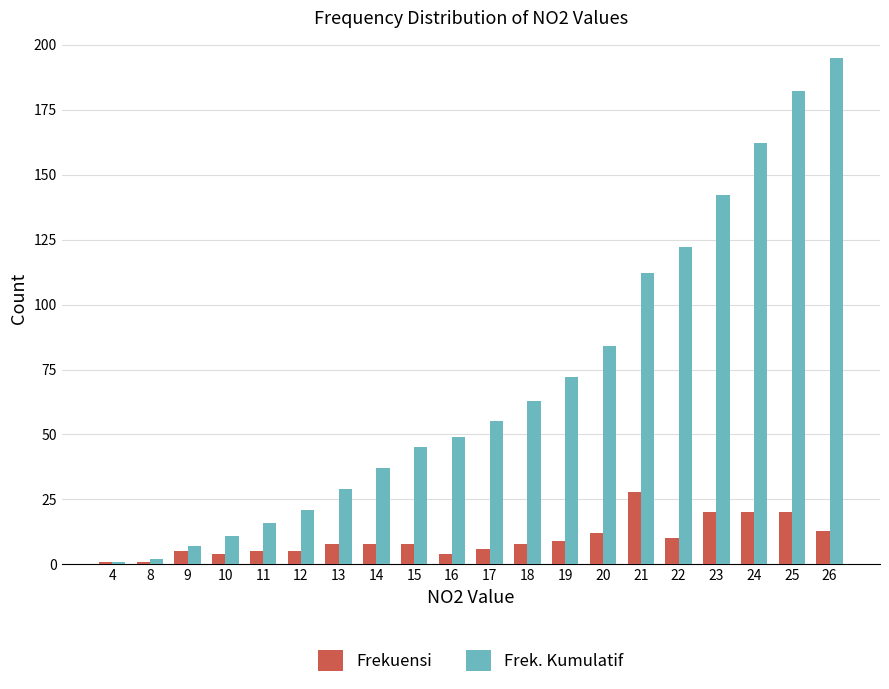

List the series in order of their peak value, highest first.

Frek. Kumulatif, Frekuensi